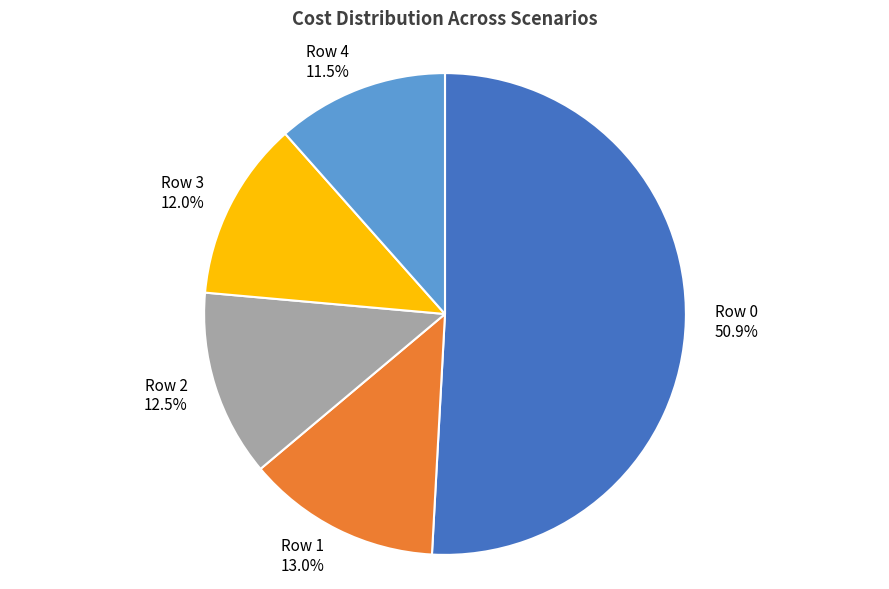

The Row 1 slice represents 22% of the pie. True or false?

False